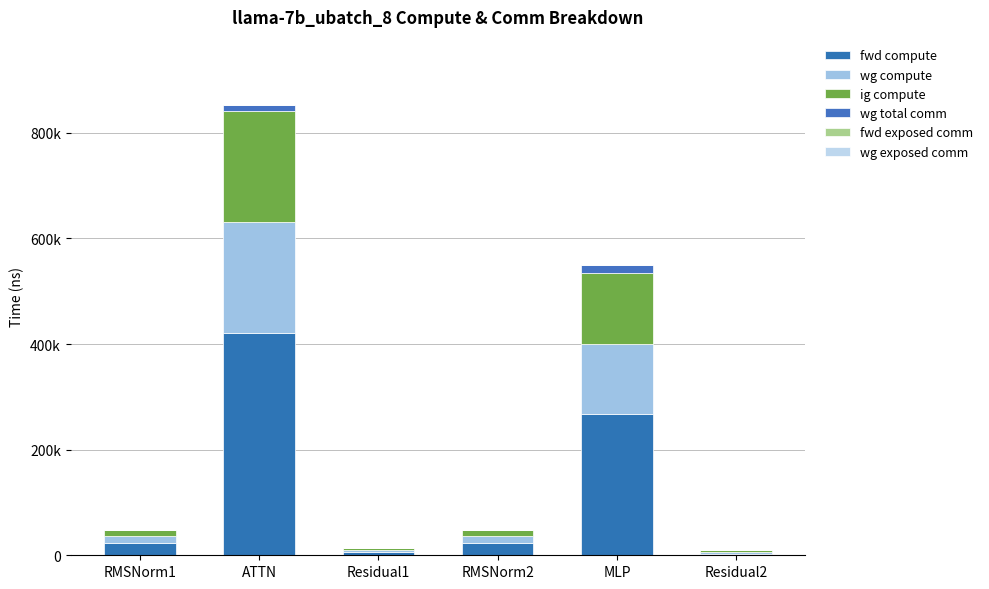

Rank the series by their maximum value, from highest to lowest.

fwd compute, ig compute, wg compute, wg total comm, fwd exposed comm, wg exposed comm